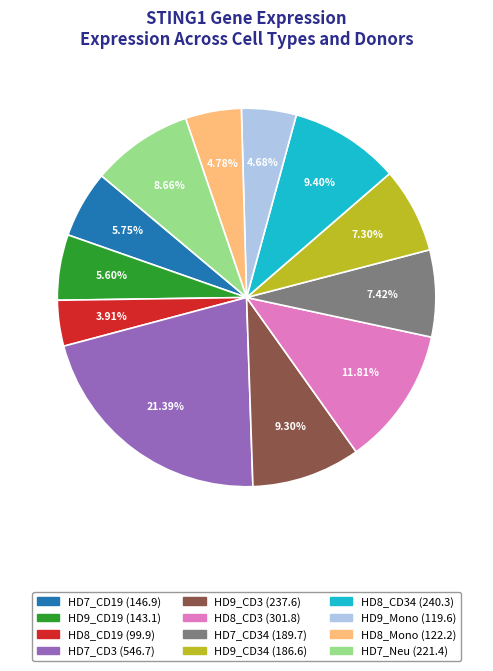

Is there any slice that represents more than half of the pie?

No